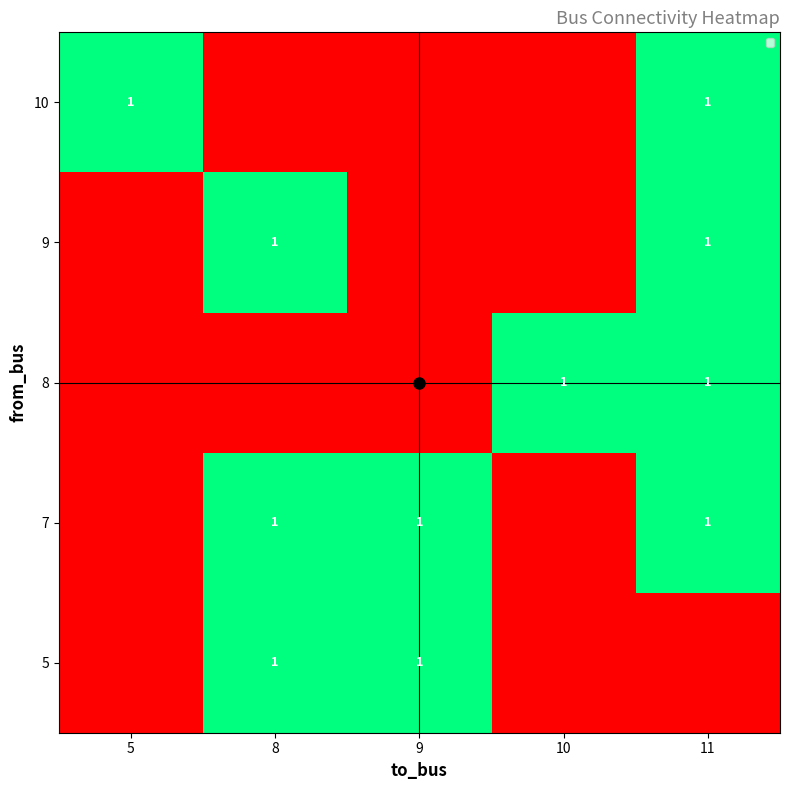

How many positive values does the 8 series have?

2